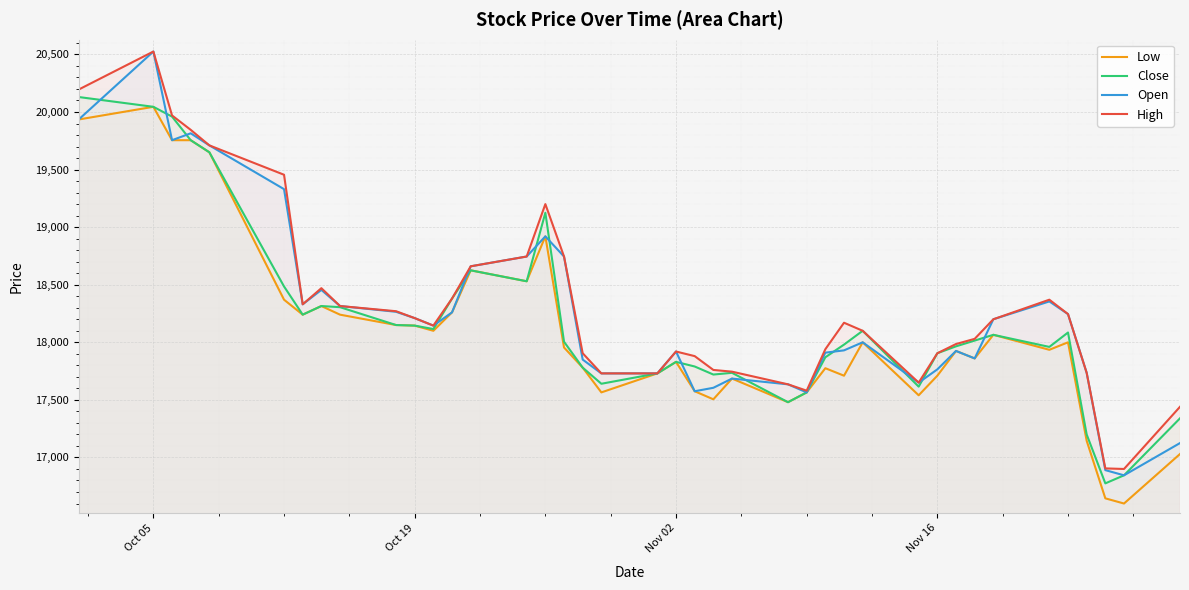

True or false: Close and High cross at least once.

False